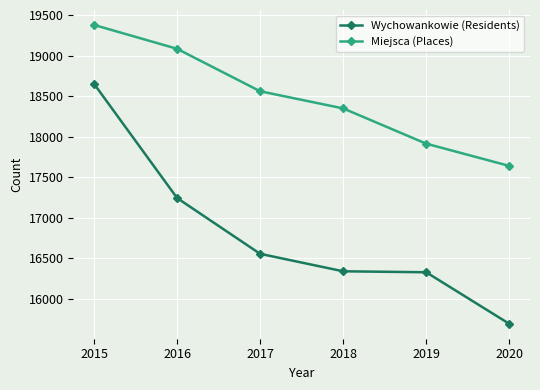

Rank the categories by Miejsca (Places) value from highest to lowest.

2015, 2016, 2017, 2018, 2019, 2020